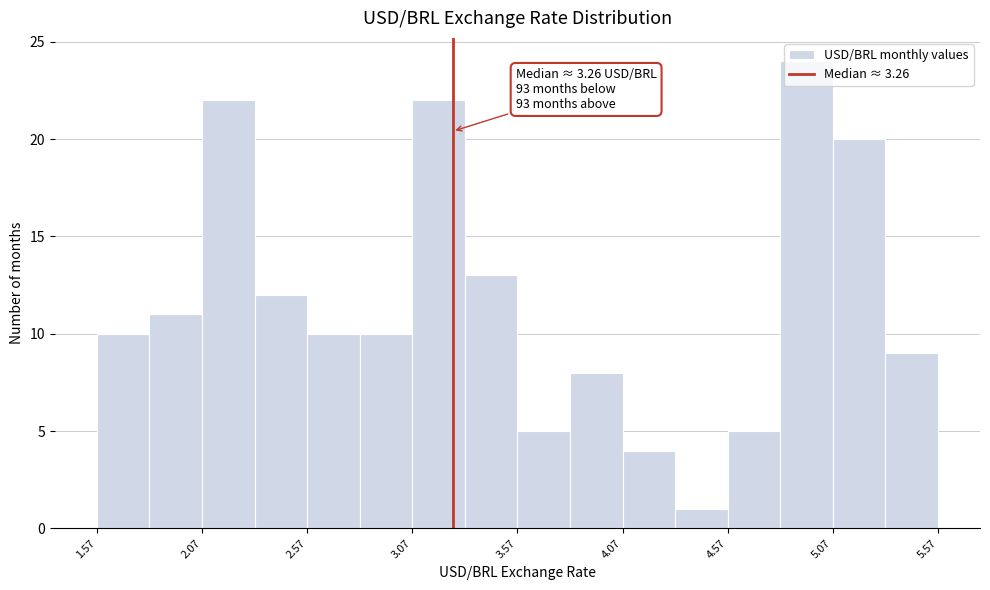

Over which range of the x-axis is the bar tallest?

4.80 to 5.05